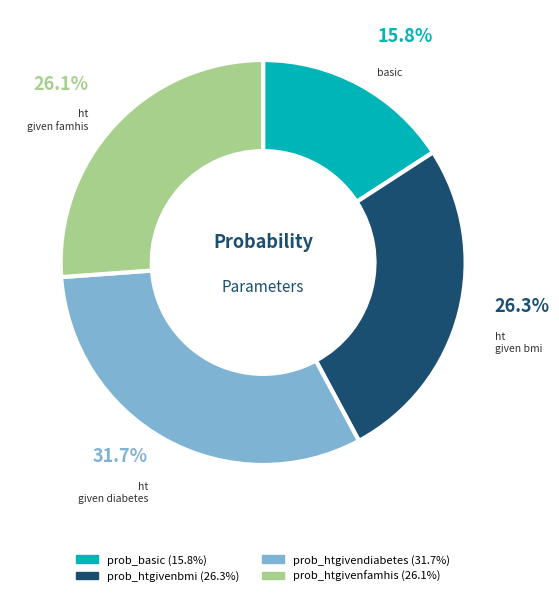

What is the ratio of the value at prob_basic to the value at prob_htgivenfamhis?

0.6